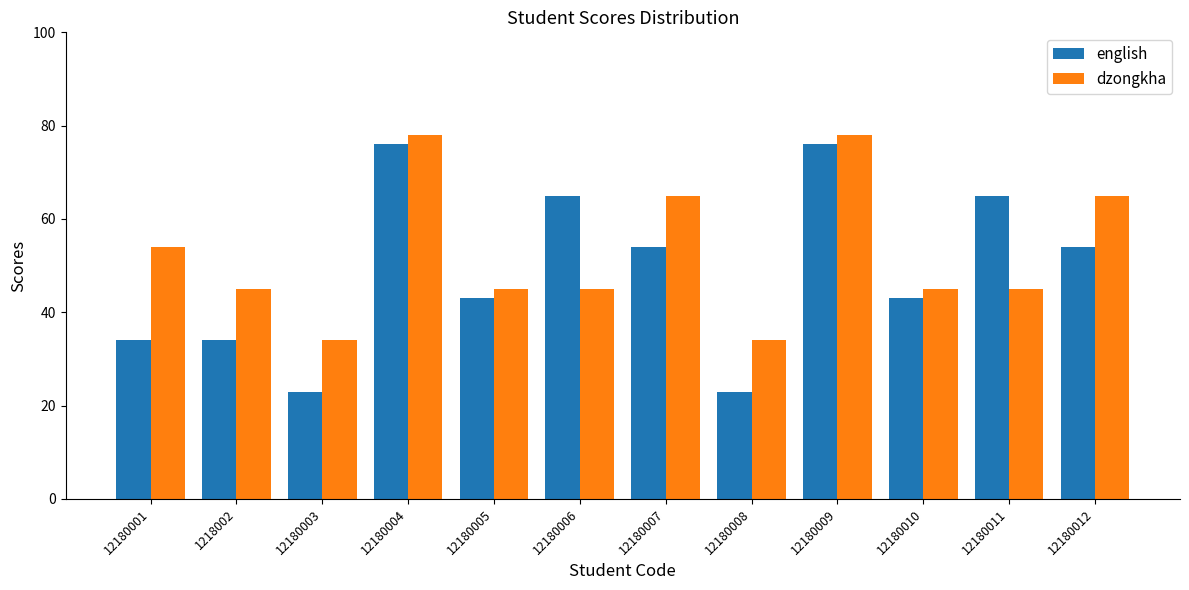

At 12180006, list the series in order from largest to smallest.

english, dzongkha